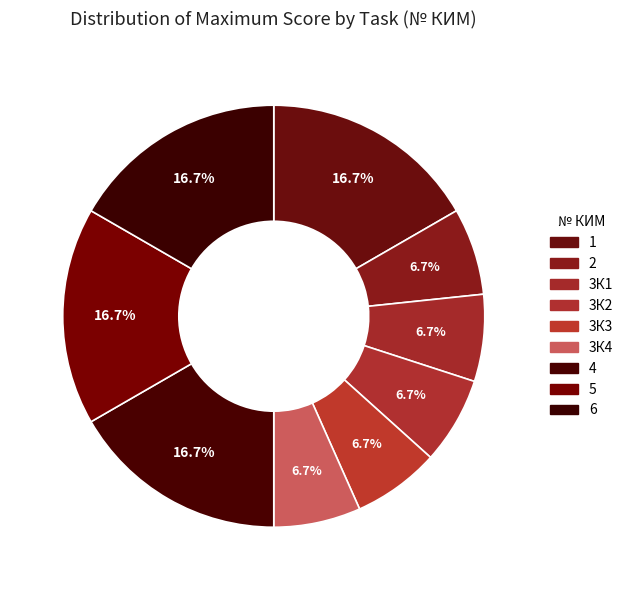

What is the change in value from 3К4 to 6?

+3